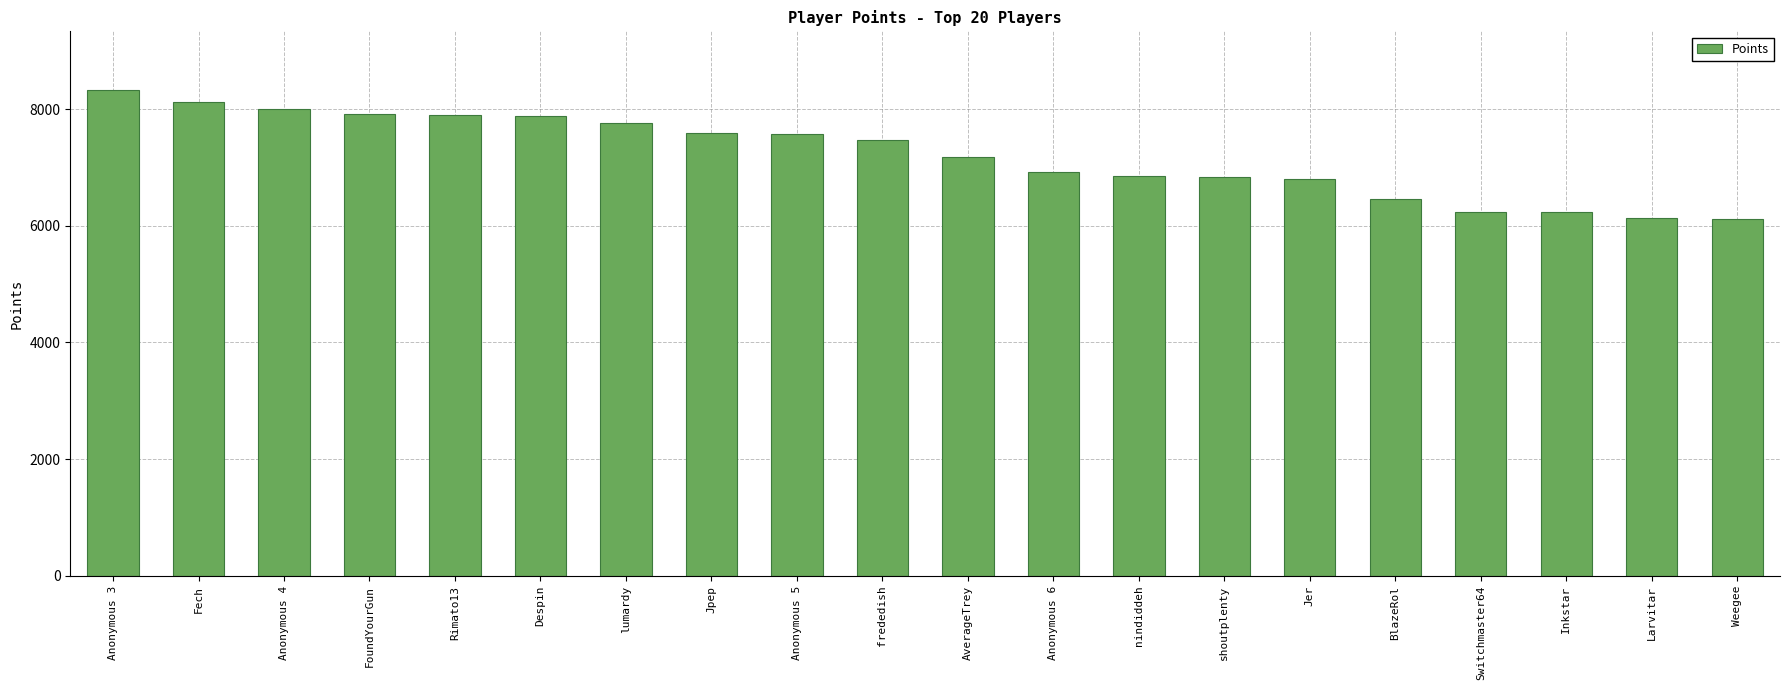

Does the chart contain any negative values?

No